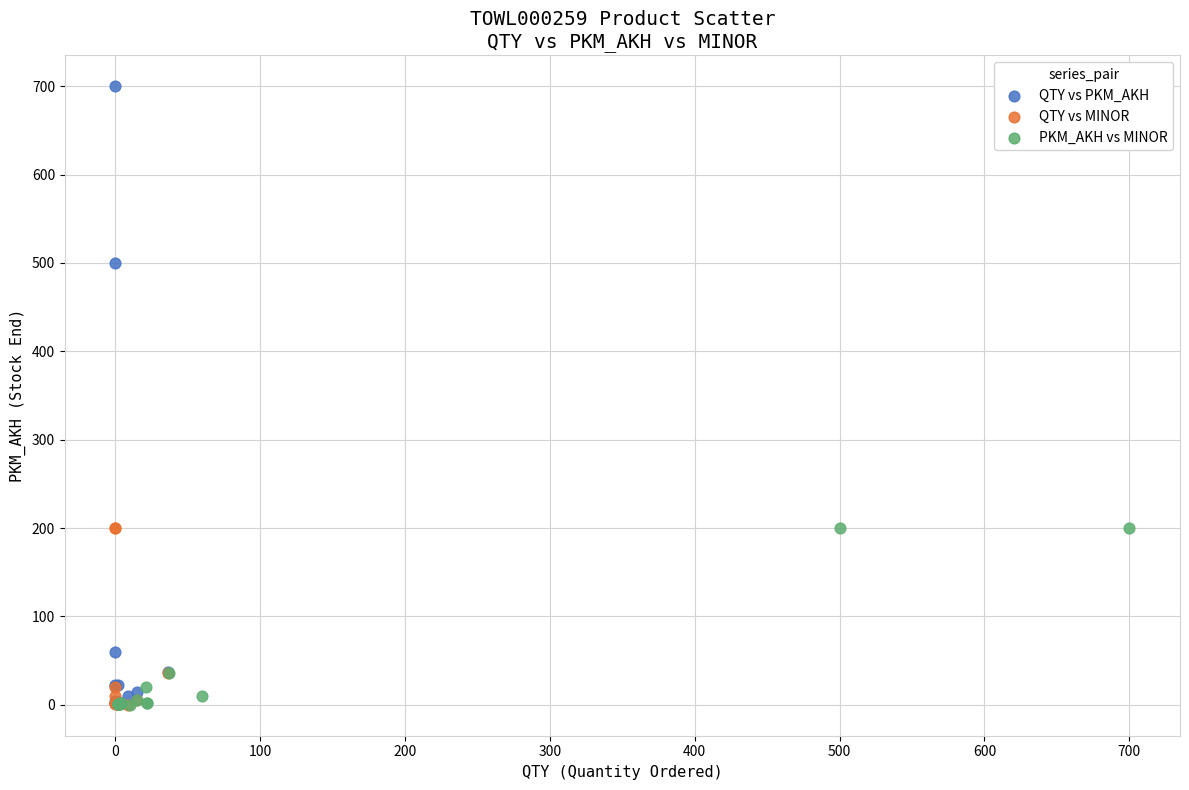

Which series contains the highest Y value?

QTY vs PKM_AKH